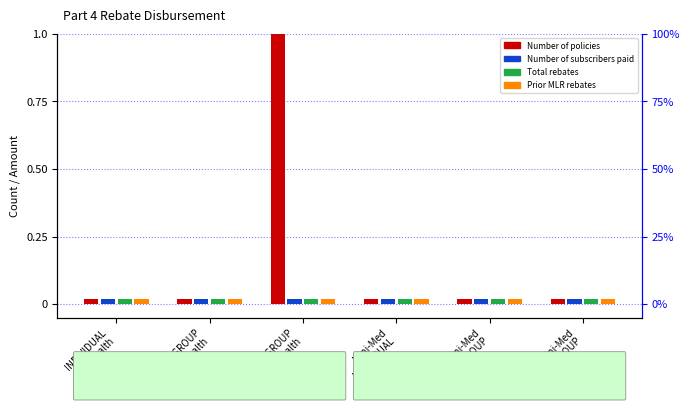

How many series are shown in this chart?

4